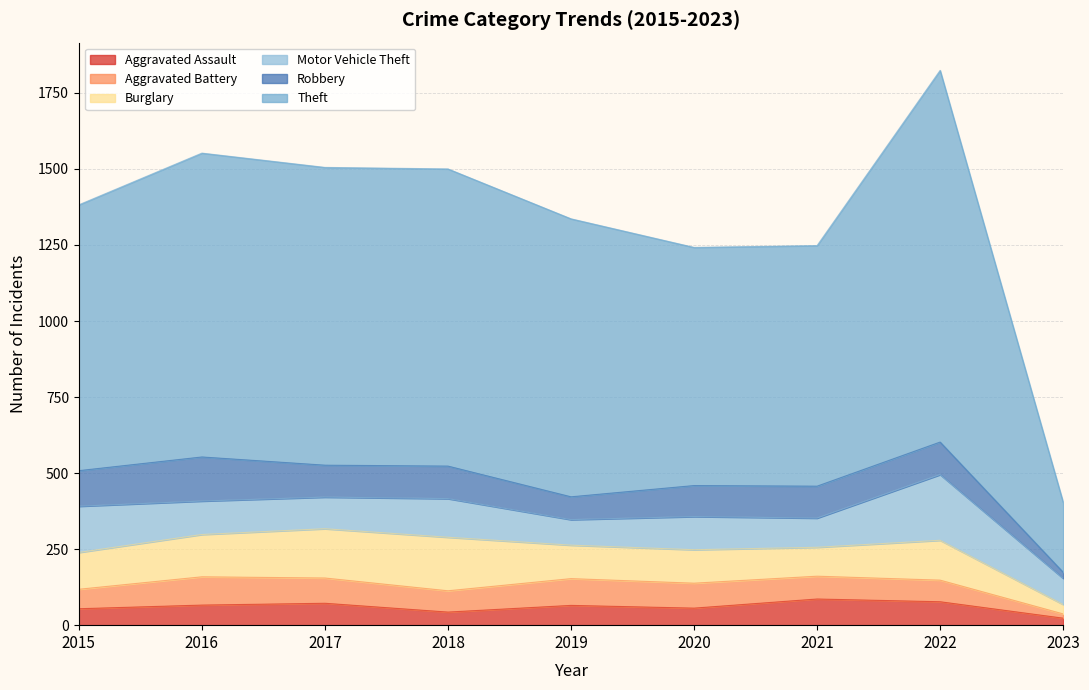

How many lines are shown in the chart?

6